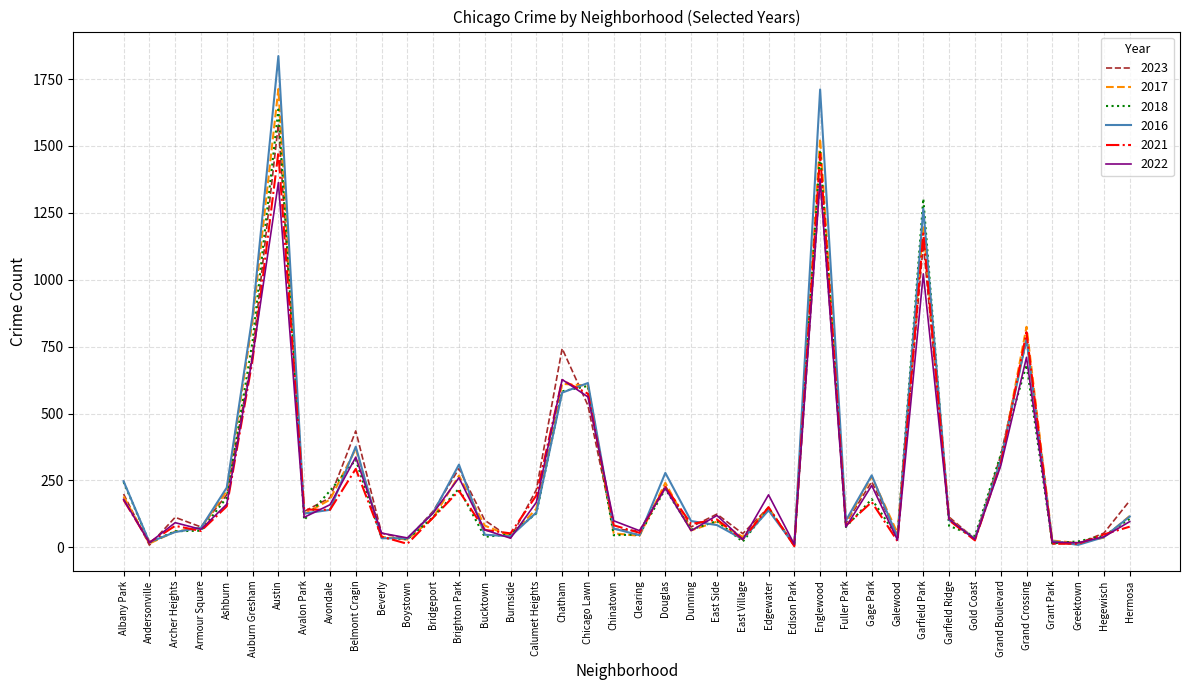

Is it true that 2018 equals 598 at Garfield Park?

False